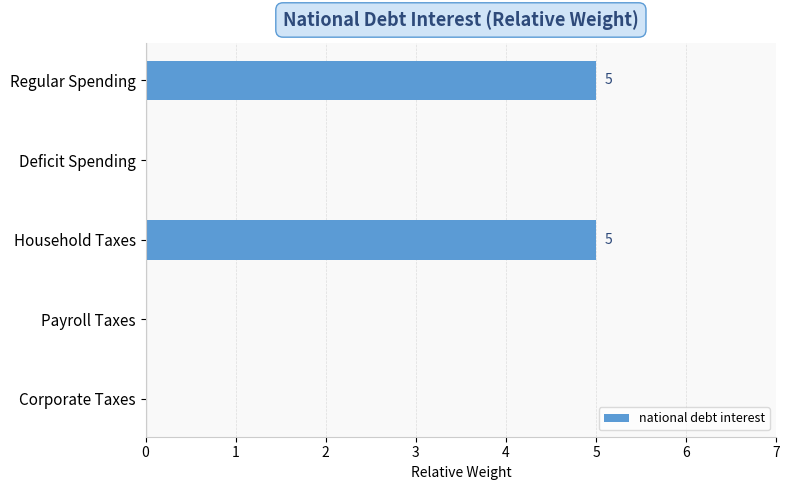

Reading bottom to top, transcribe all the data shown in this chart.

Corporate Taxes=0	Payroll Taxes=0	Household Taxes=5	Deficit Spending=0	Regular Spending=5